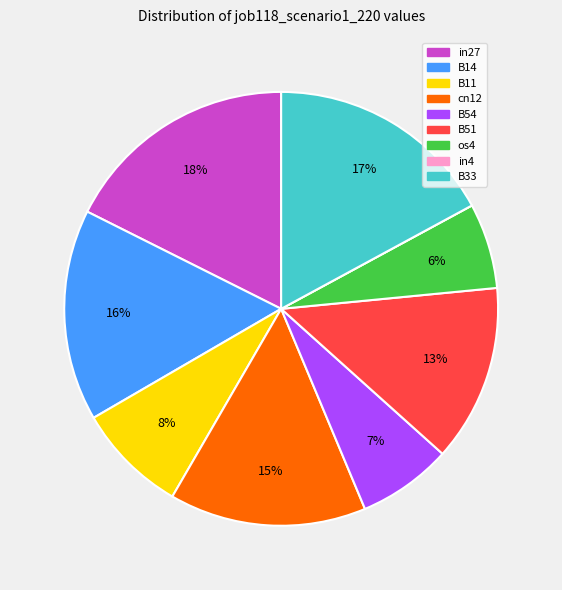

To the nearest percent, what is the difference between the B11 and B51 slice percentages?

5%